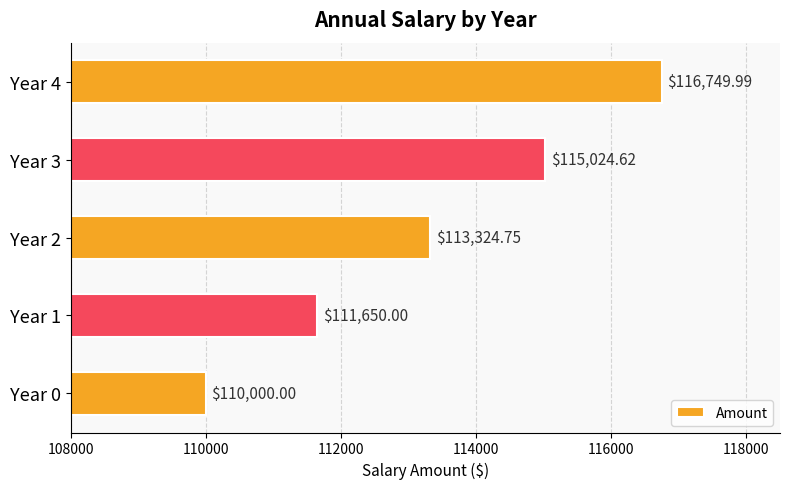

What is the difference between the second highest and second lowest values?

3374.6